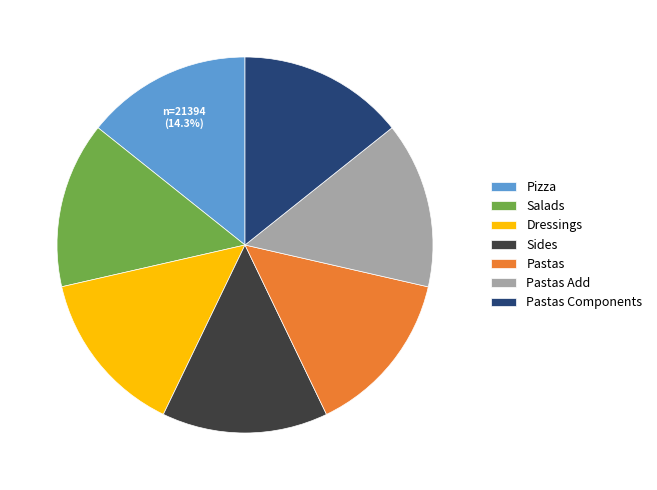

Is the sum of Pastas Add and Salads greater than half?

No